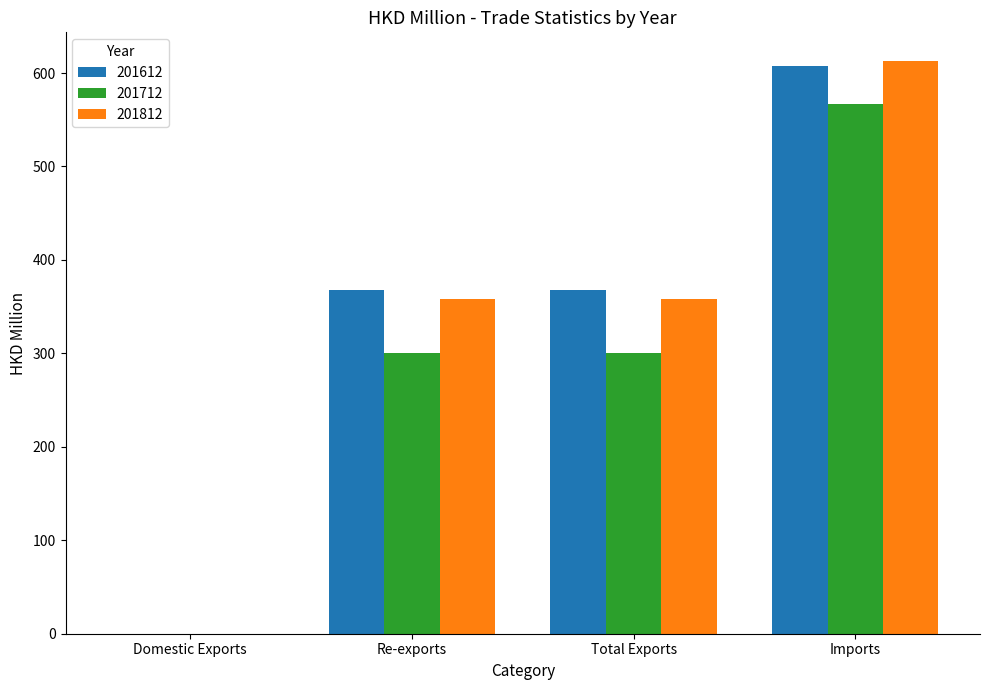

Is it true that 201612 equals 525.7 at Total Exports?

False